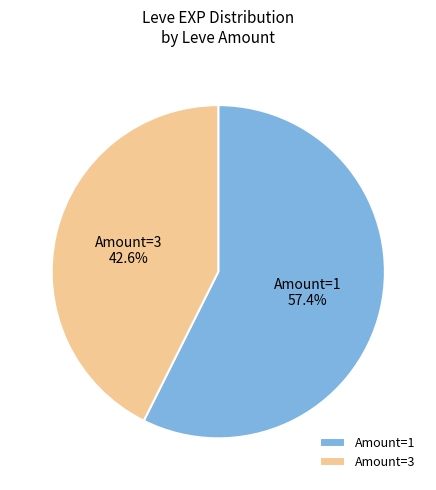

Is there a majority slice in this chart?

Yes